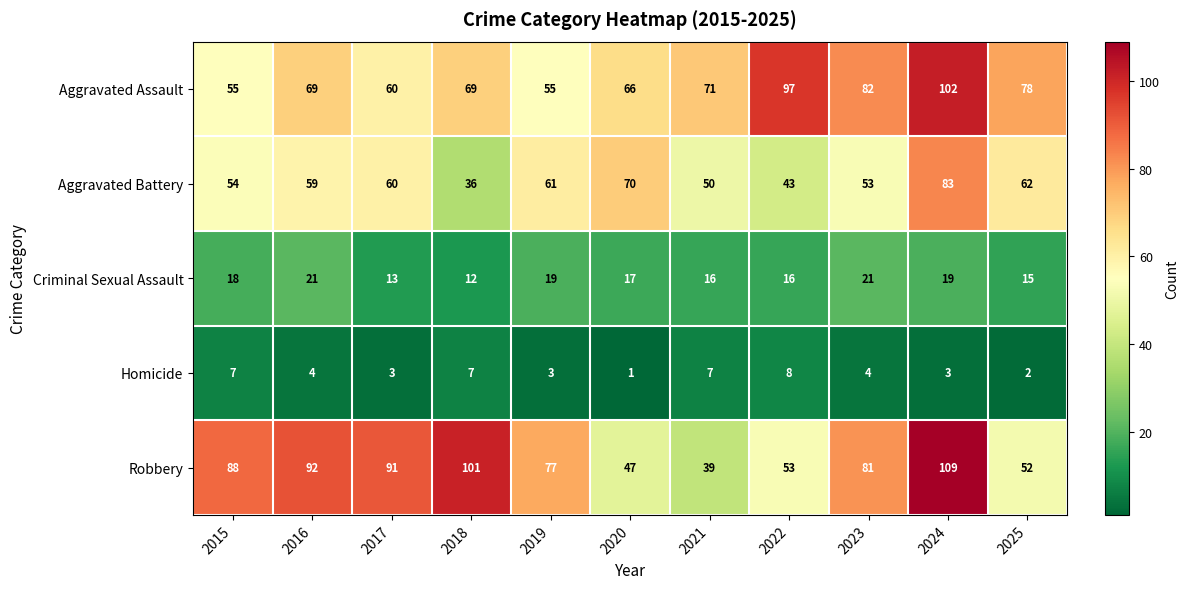

What is the difference between the maximum and minimum values in the Robbery series?

70